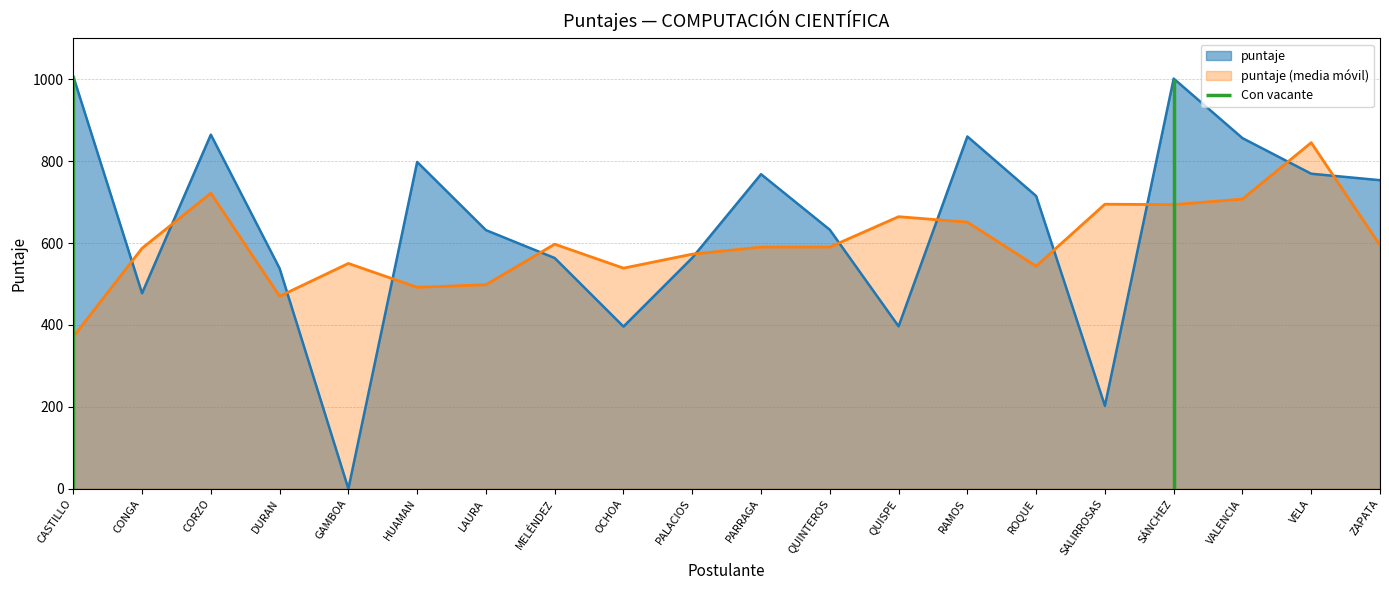

Reading left to right, extract all data points from this chart.

CASTILLO=1007.1	CONGA=477.5	CORZO=864.9	DURAN=538.1	GAMBOA=0.0	HUAMAN=798.1	LAURA=631.6	MELÉNDEZ=563.5	OCHOA=396.1	PALACIOS=564.0	PARRAGA=768.2	QUINTEROS=632.5	QUISPE=396.8	RAMOS=860.4	ROQUE=715.0	SALIRROSAS=202.6	SÁNCHEZ=1001.8	VALENCIA=856.4	VELA=769.4	ZAPATA=753.6